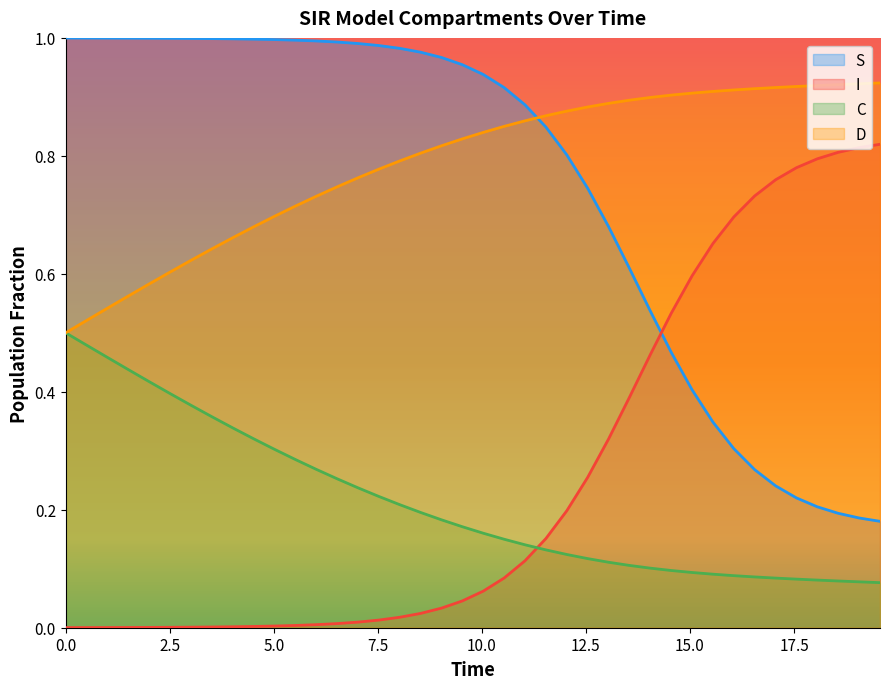

What is the maximum value for C?

0.5